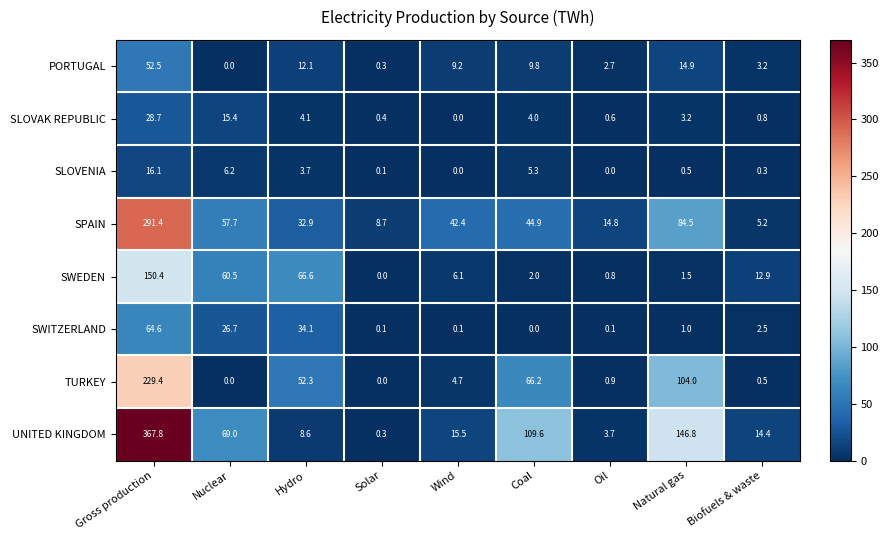

Rank the series at Gross production from highest to lowest value.

UNITED KINGDOM, SPAIN, TURKEY, SWEDEN, SWITZERLAND, PORTUGAL, SLOVAK REPUBLIC, SLOVENIA